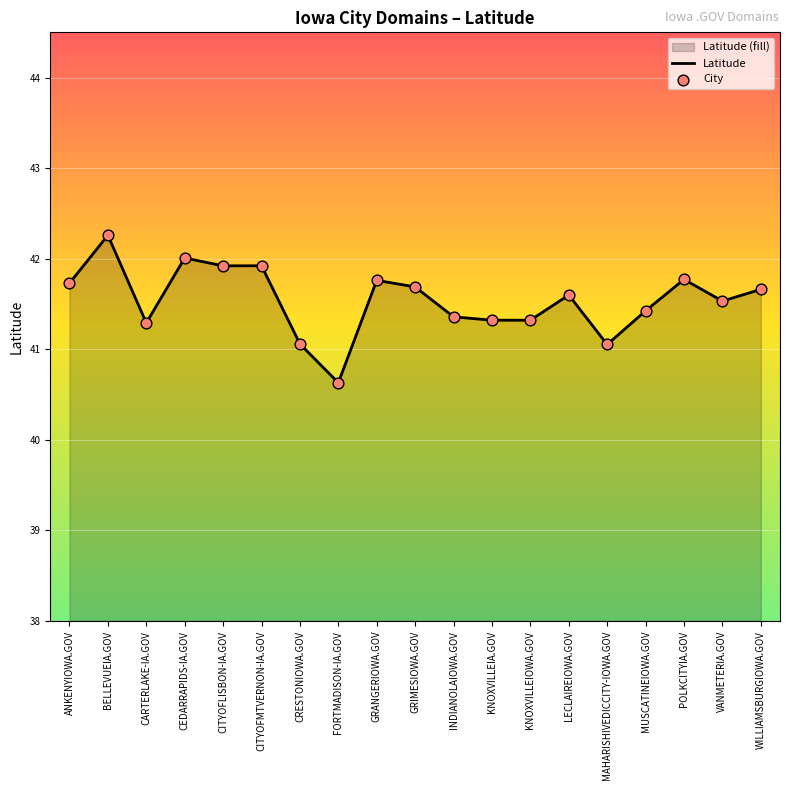

Which series contains the lowest Y value?

Latitude